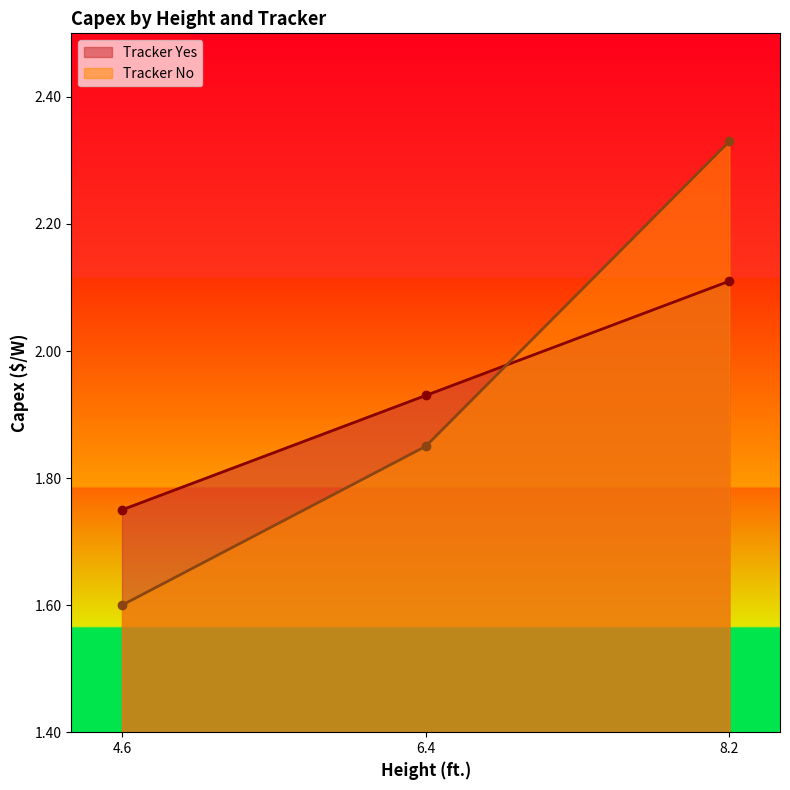

What is the maximum value shown in the chart?

2.3